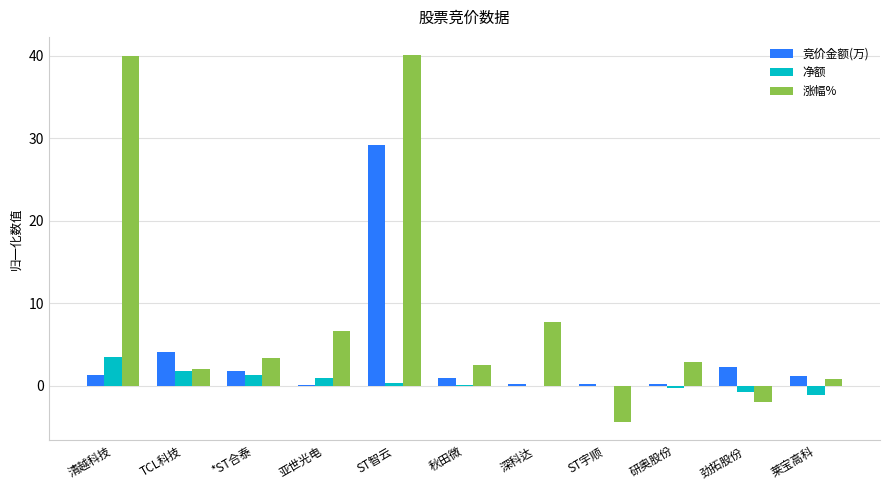

At which label is 竞价金额(万) closest to 14?

TCL科技